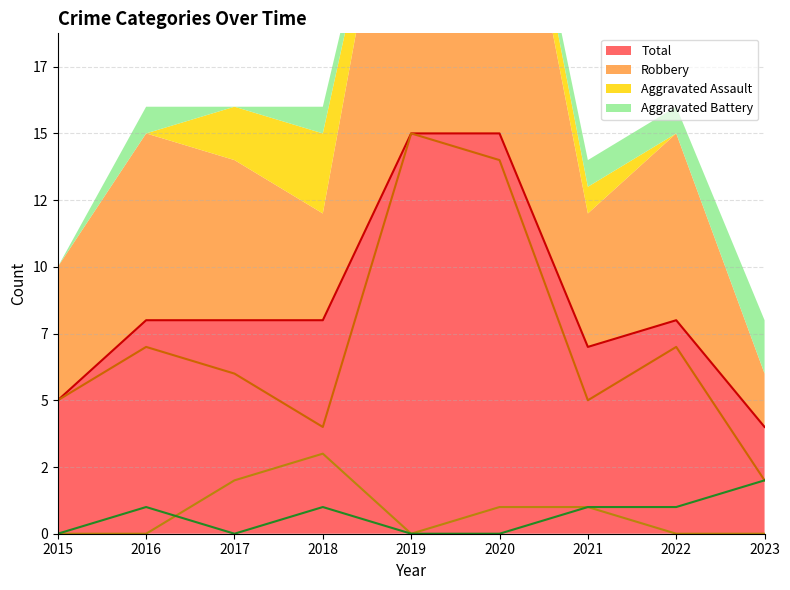

What is the maximum value for Aggravated Battery?

2